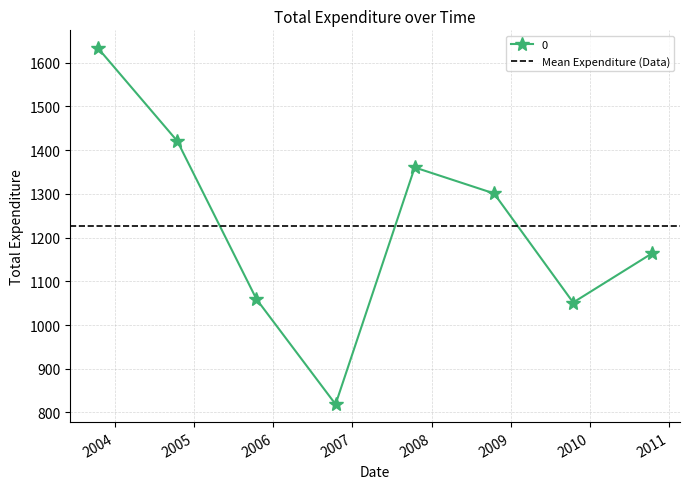

Which label corresponds to the largest value in the chart?

2003-10-15